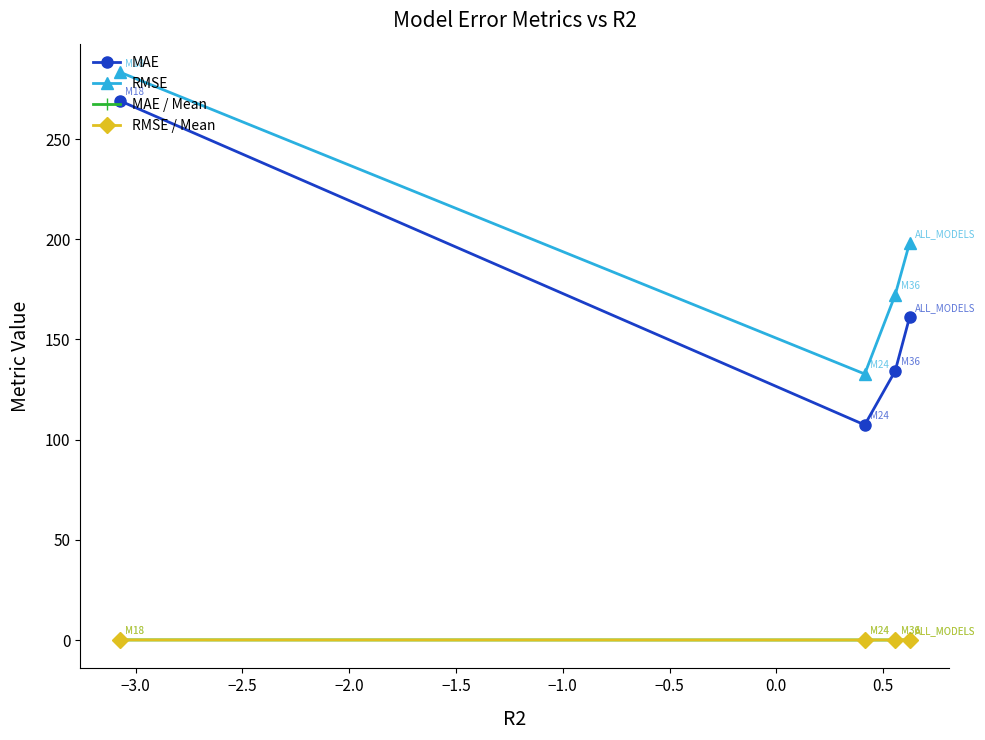

Which series has the largest range (max minus min)?

MAE